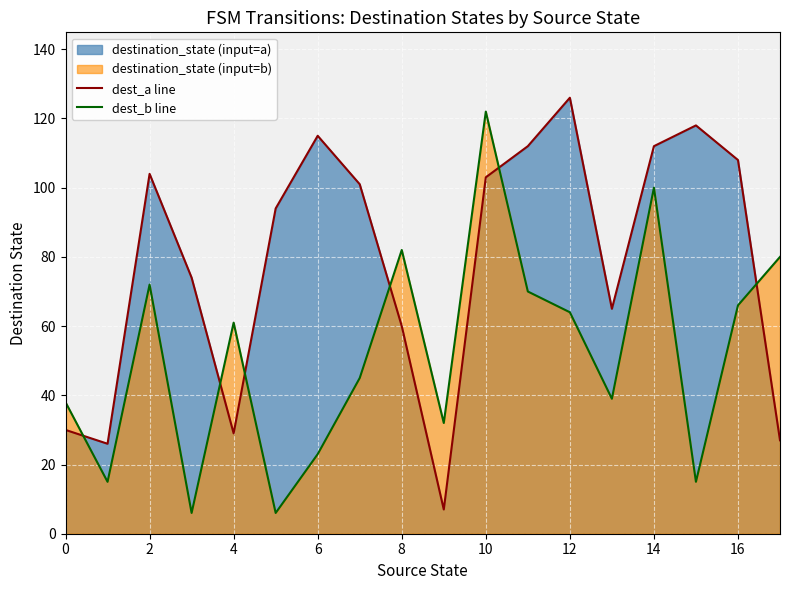

Rank the series by their maximum value, from lowest to highest.

dest_b line, dest_a line